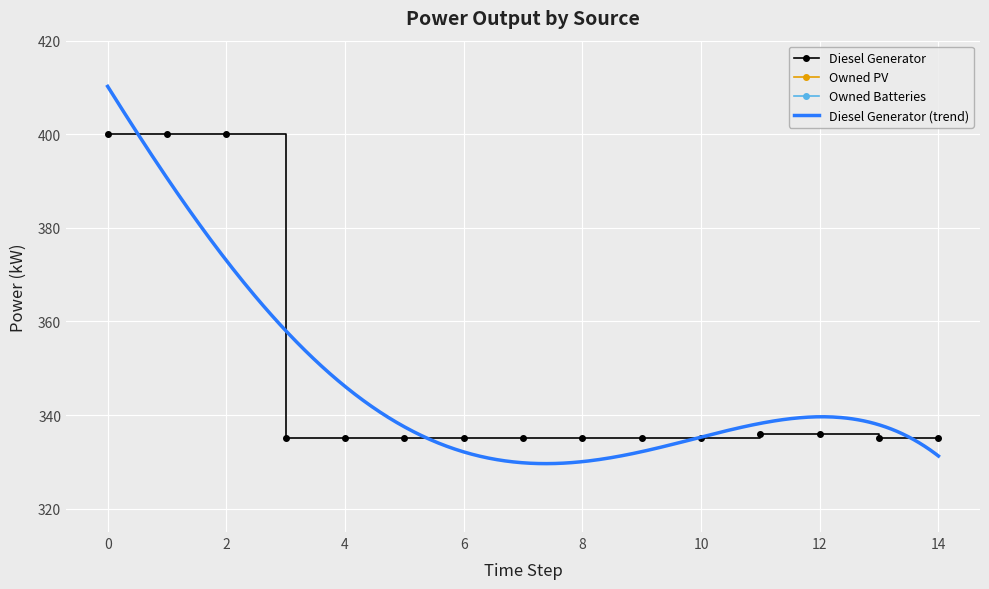

Between 14 and 4, which is larger?

14